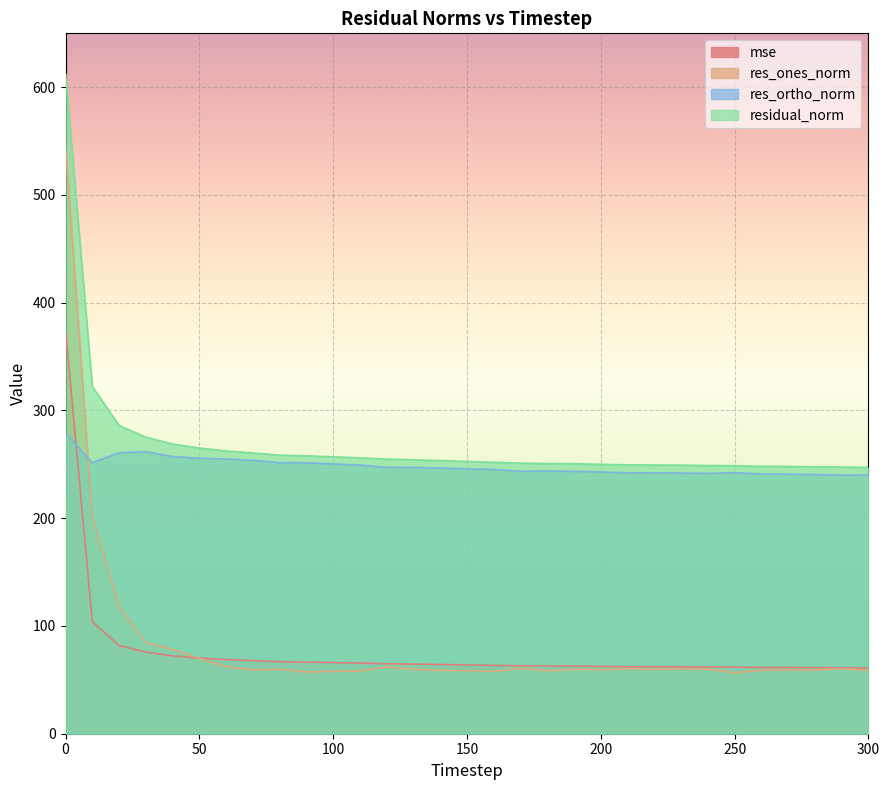

The value of res_ortho_norm at 110 is 249.4. True or false?

True